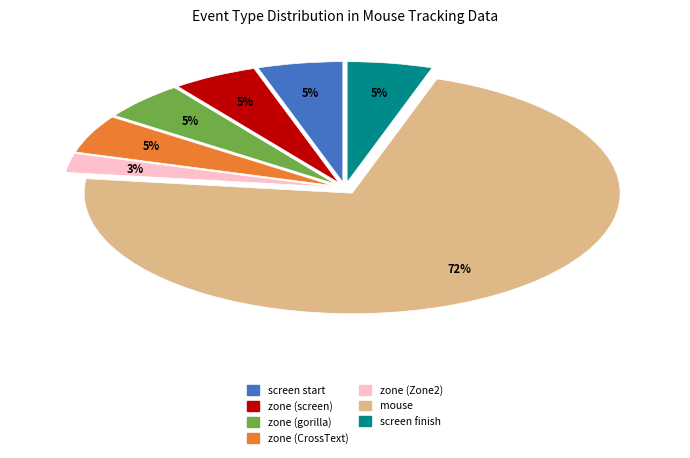

To the nearest percent, what is the difference between the largest and smallest slice percentages?

69%